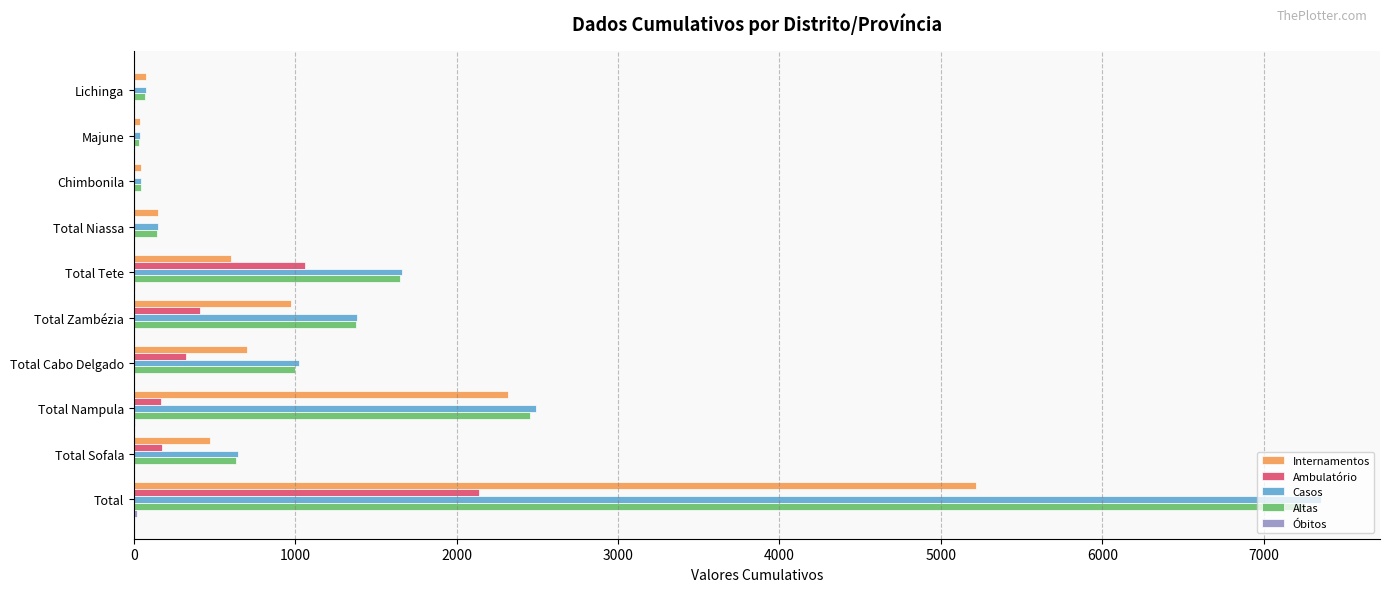

What is the highest value of the Casos series?

7353